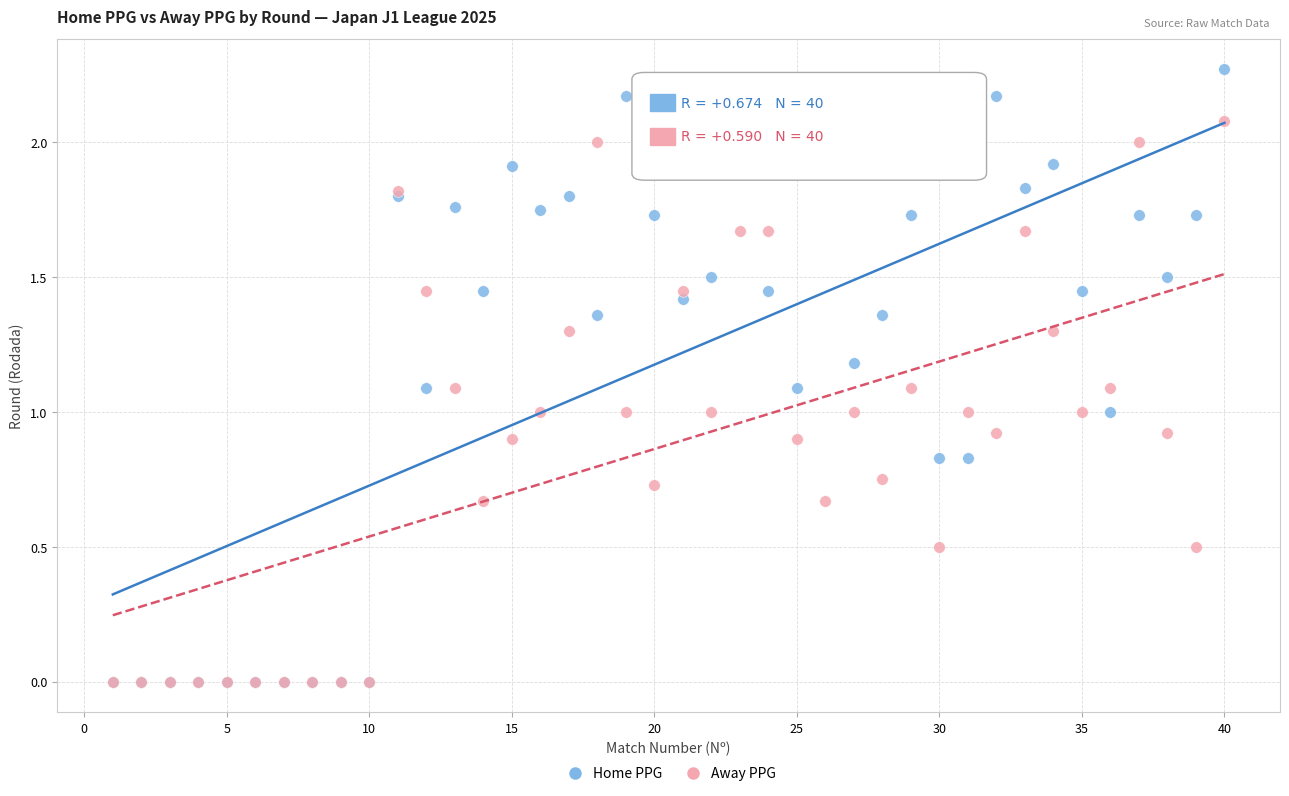

Which series contains the highest Y value?

Home PPG